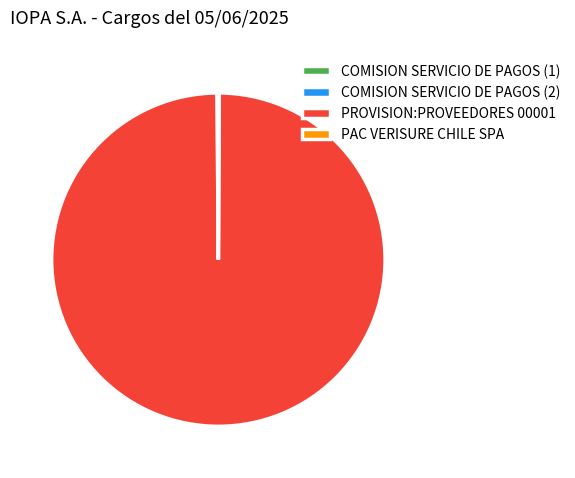

Does any single category account for the majority?

Yes